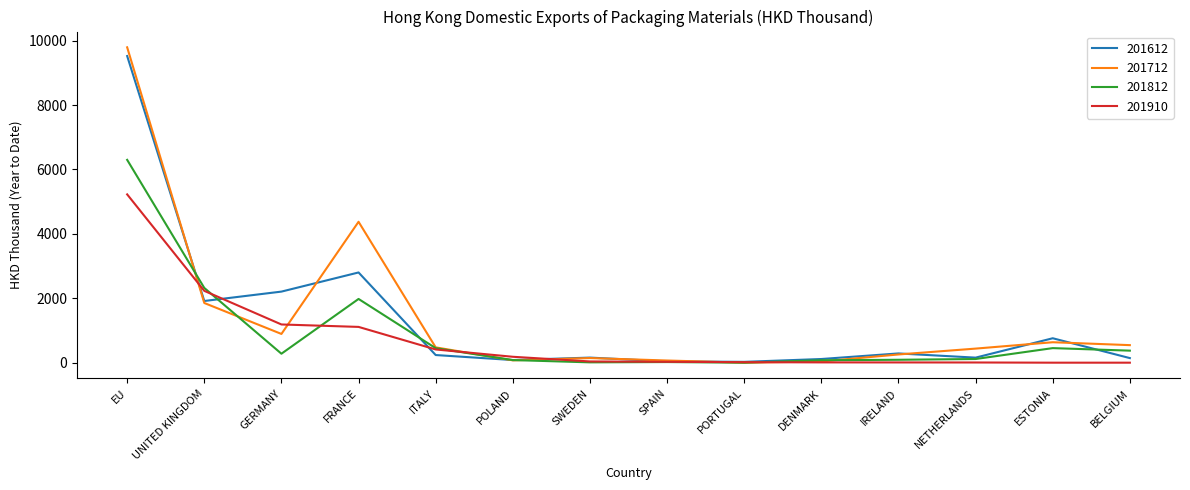

At which category does the chart reach its peak across all series?

EU